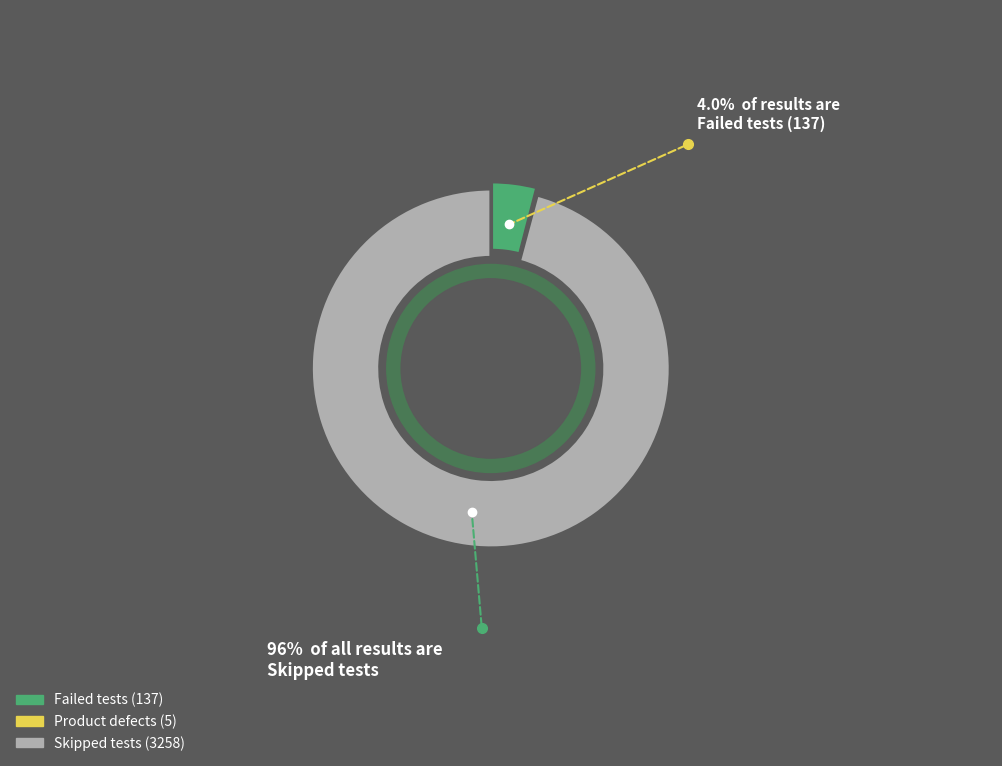

Count the number of slices in the pie.

3